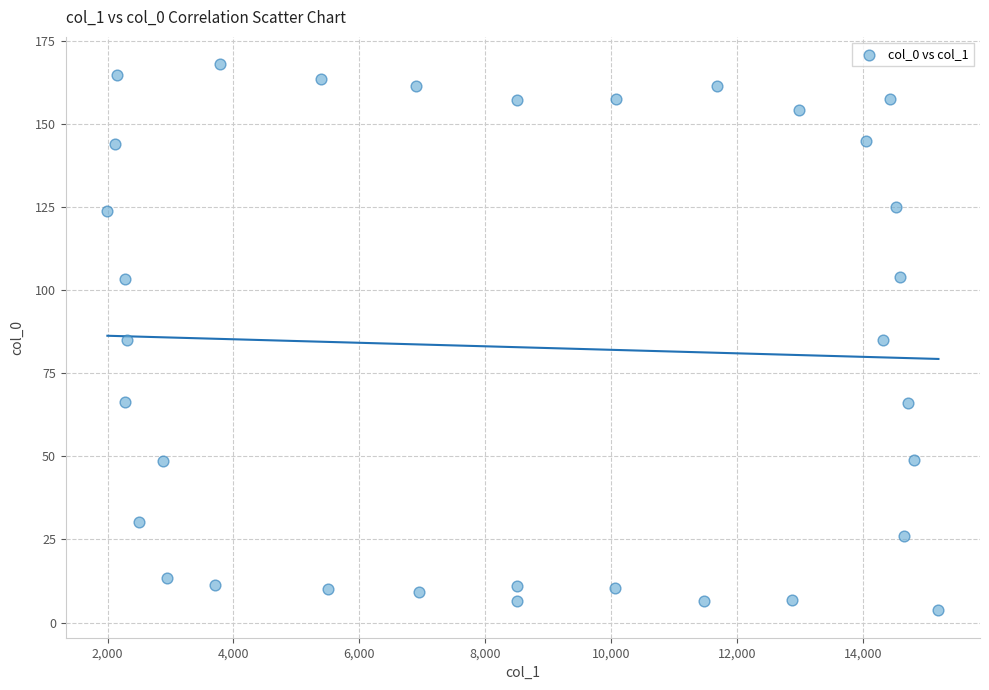

What is the range of X values (max minus min)?

13202.9